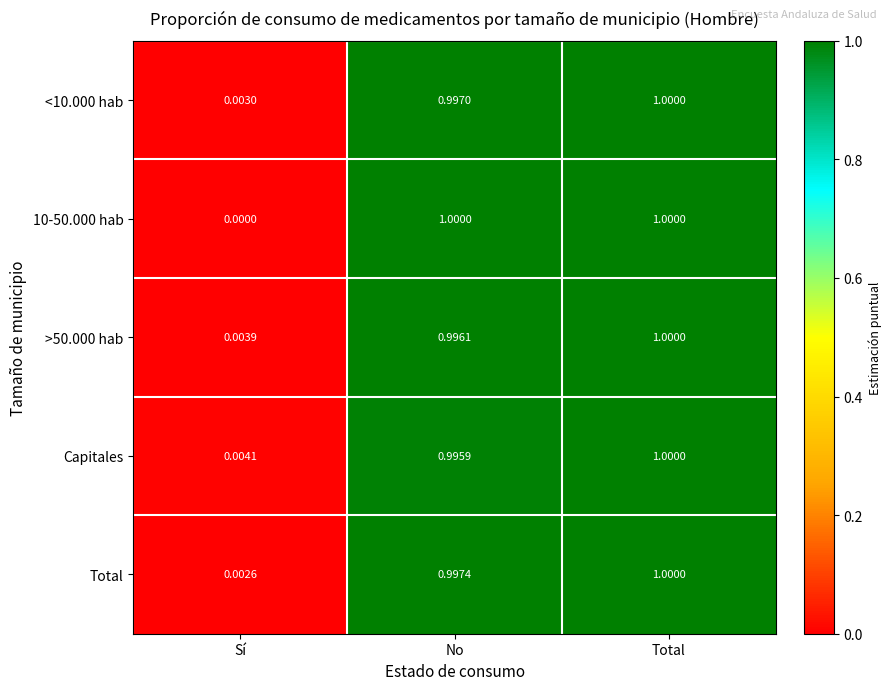

Rank the categories by Total value from lowest to highest.

Sí, No, Total